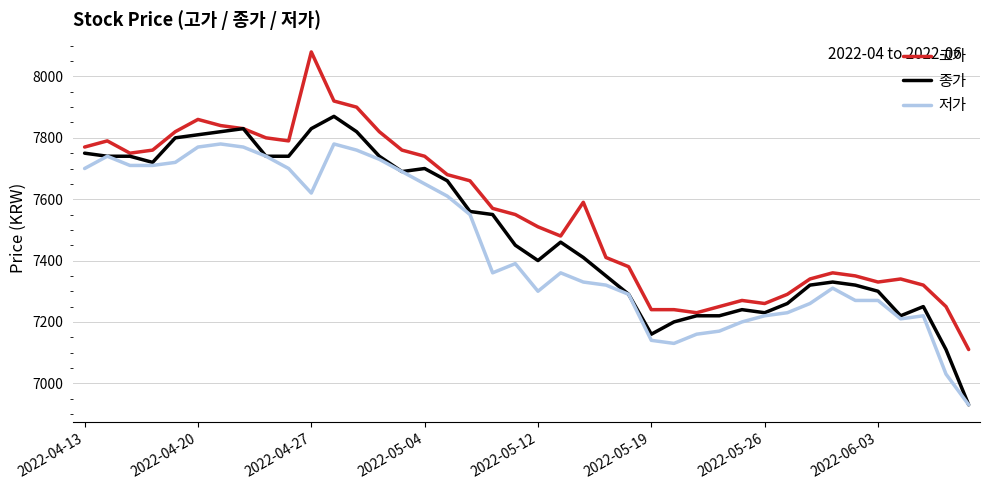

True or false: 저가 and 고가 intersect in this chart.

False